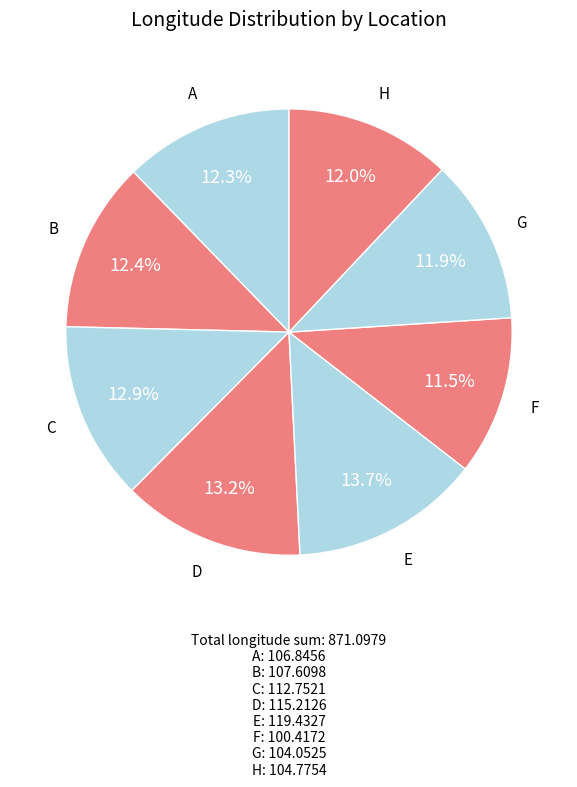

Combined, what portion of the pie is C and B?

25.3%